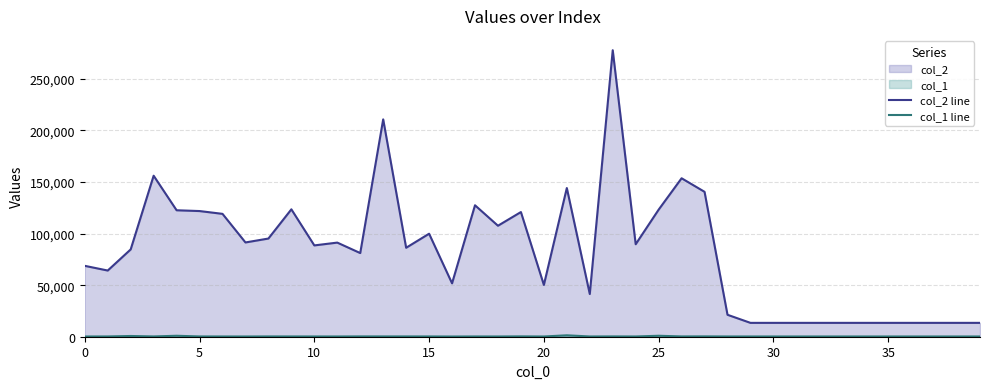

What is the highest value of the col_2 line series?

277804